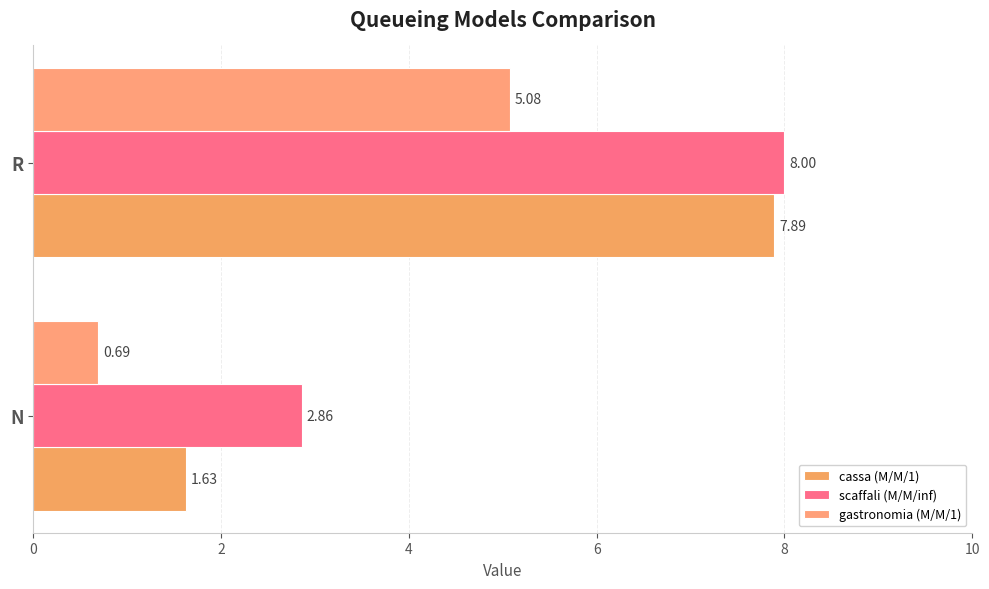

How many values in the cassa (M/M/1) series are below 7?

1